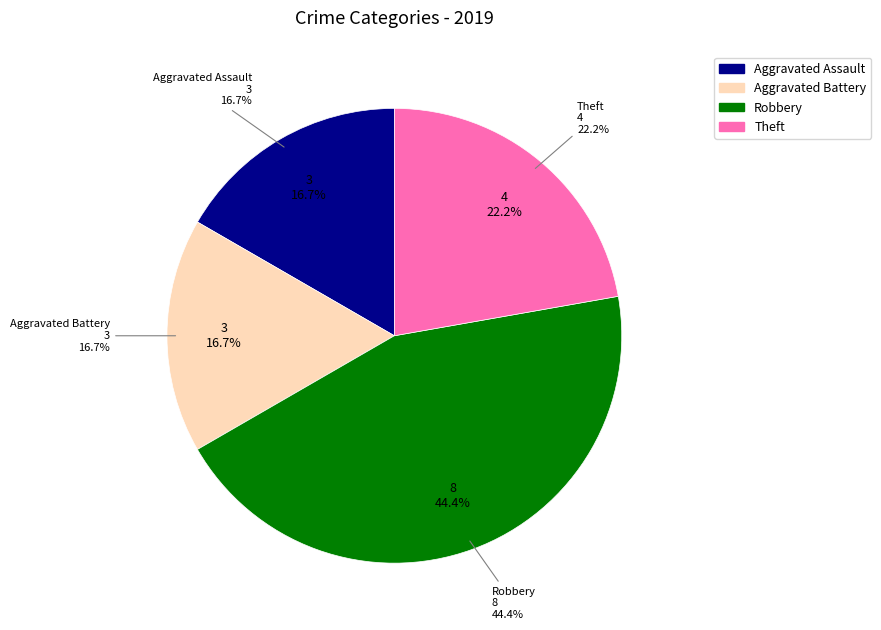

Is it true that Theft is 22% of the pie?

True